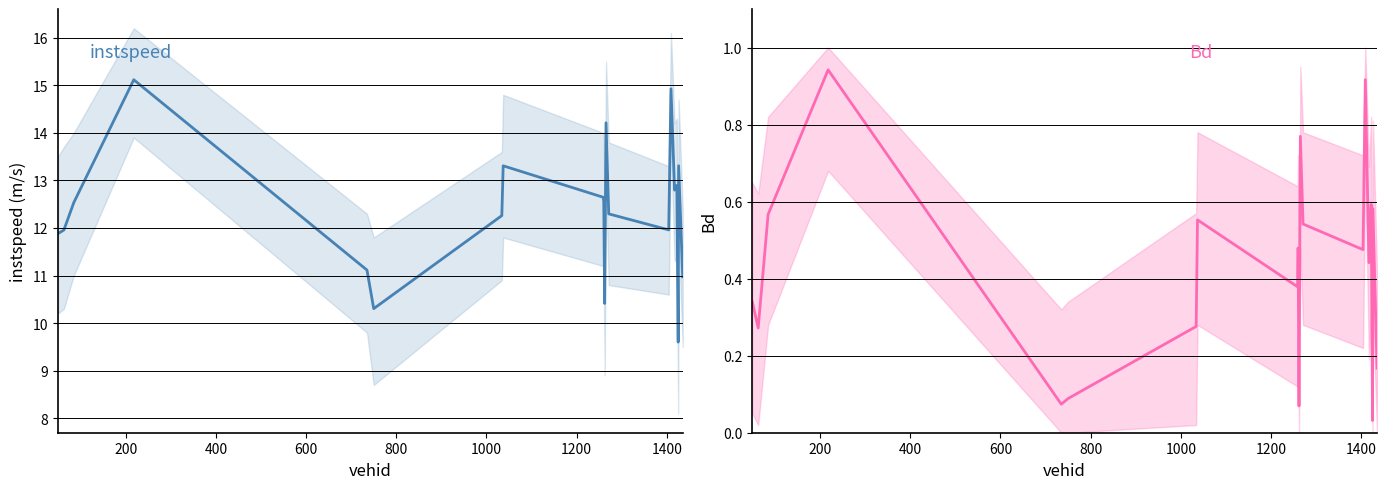

In Bd, how many points are lower than both neighbors (excluding endpoints)?

7